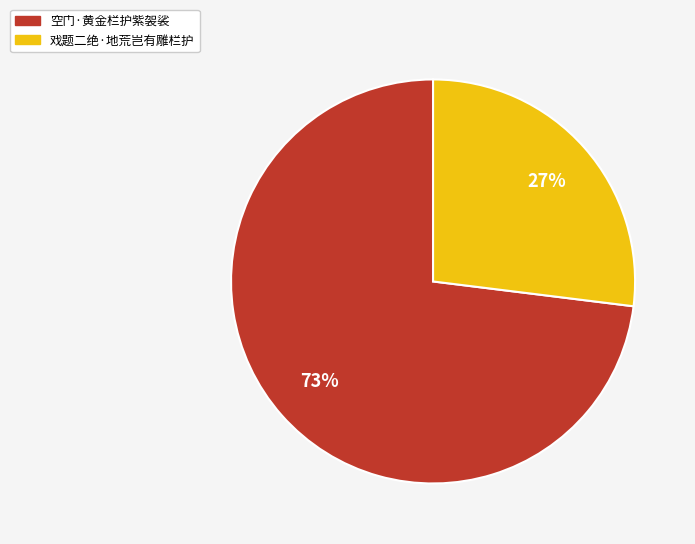

To the nearest percent, what is the difference between the 戏题二绝·地荒岂有雕栏护 and 空门·黄金栏护紫袈裟 slice percentages?

46%